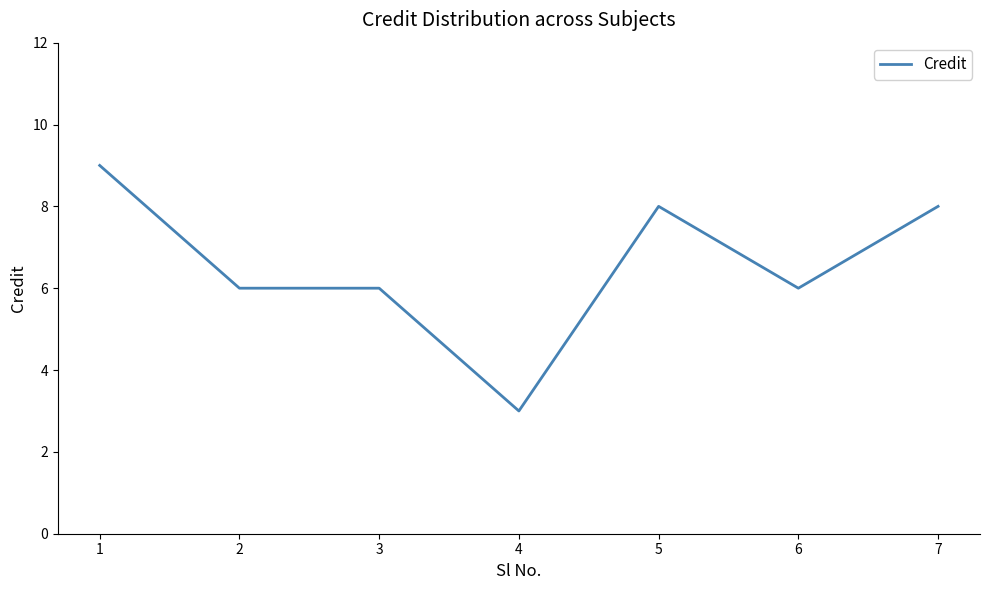

Which category has the lowest value across all series?

4